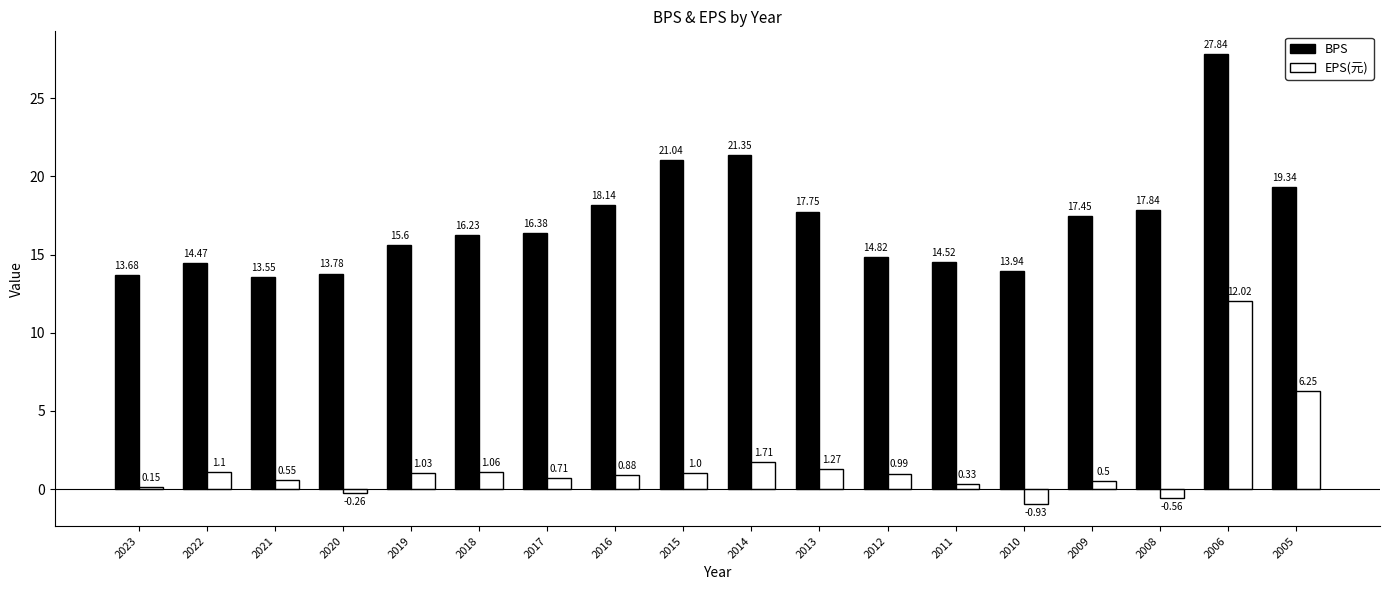

How many series are shown in this chart?

2